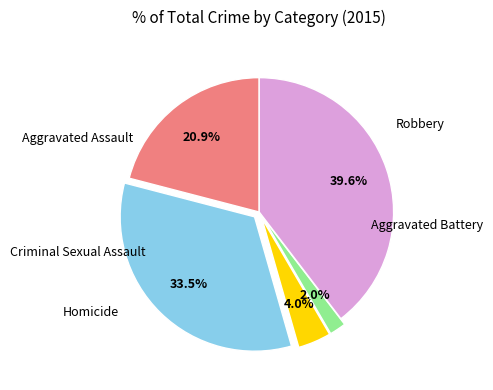

Is there any slice that represents more than half of the pie?

No